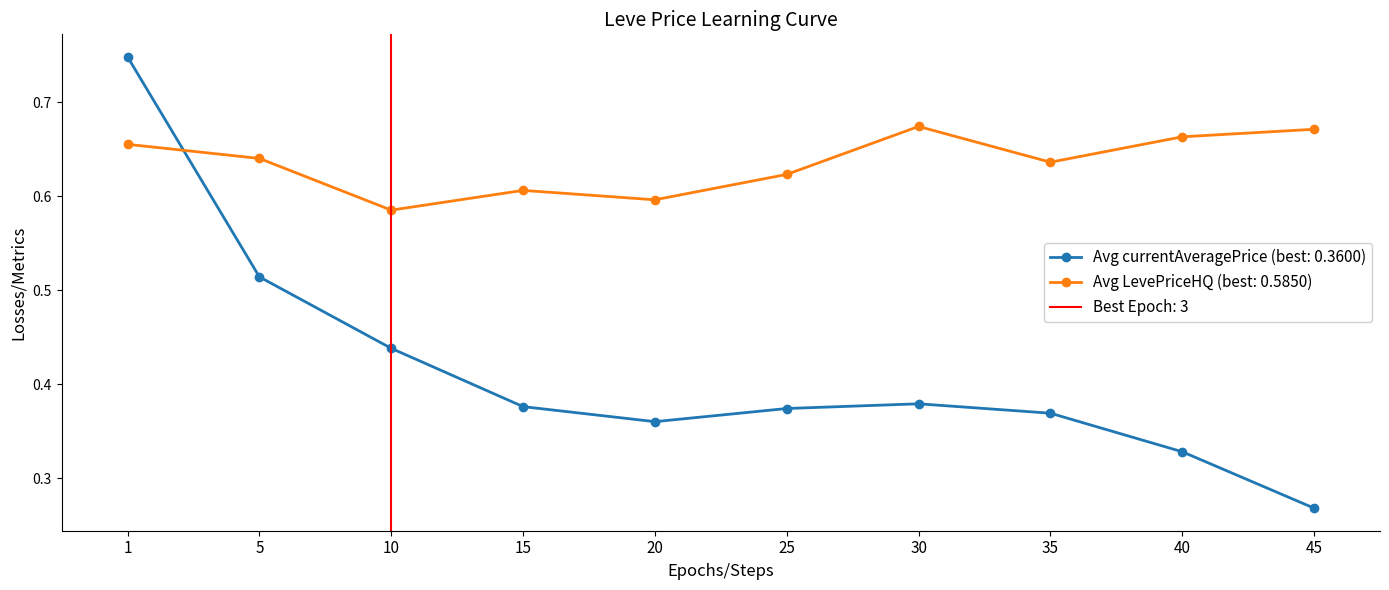

What is the spread (max minus min) of values at 30?

0.3